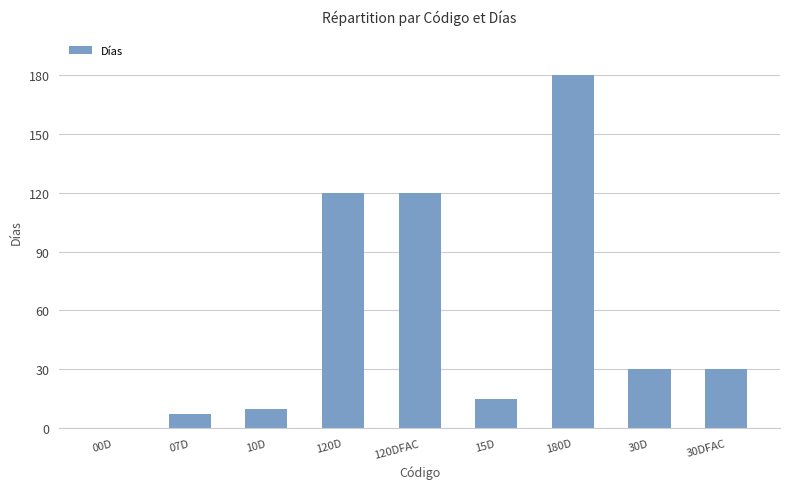

The value at 180D is 312. True or false?

False